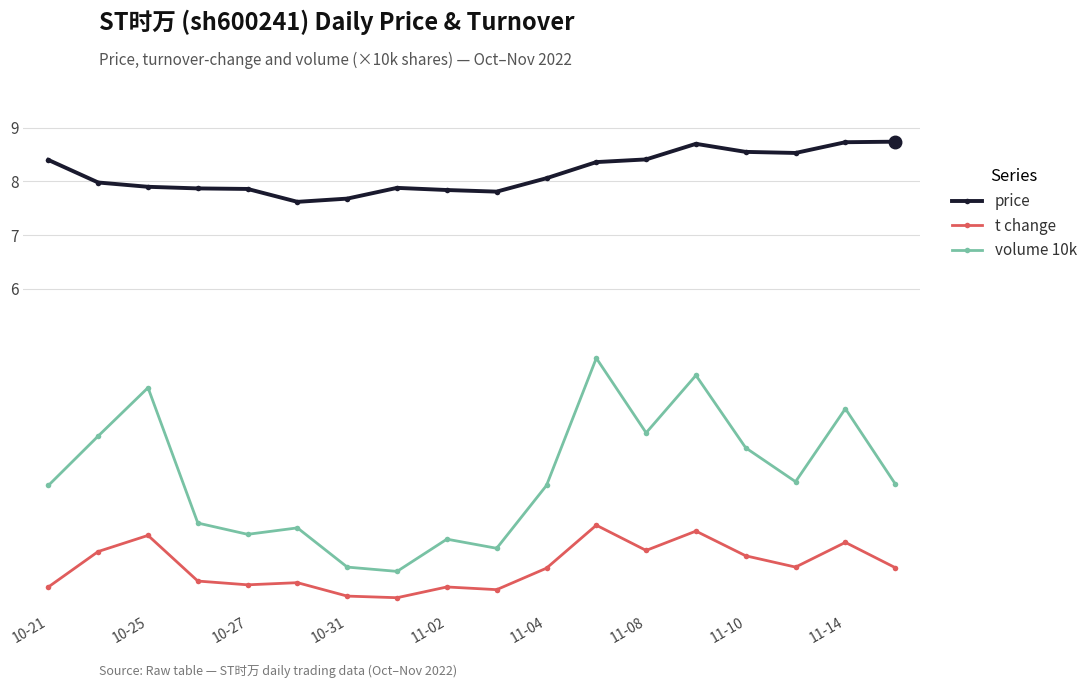

What is the highest value of the volume 10k series?

4.7